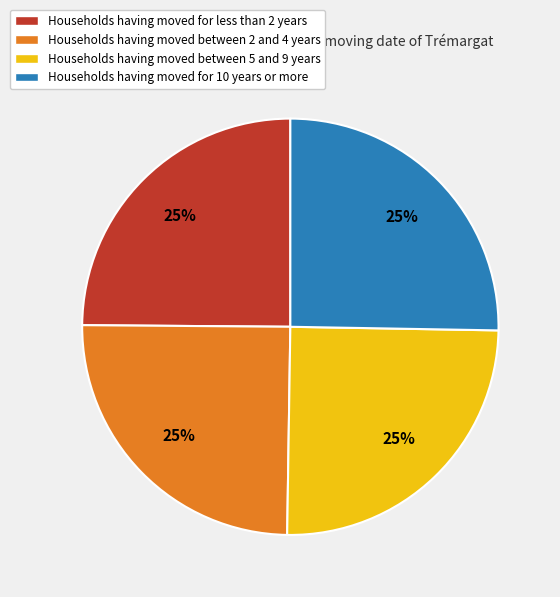

Is there a majority slice in this chart?

No